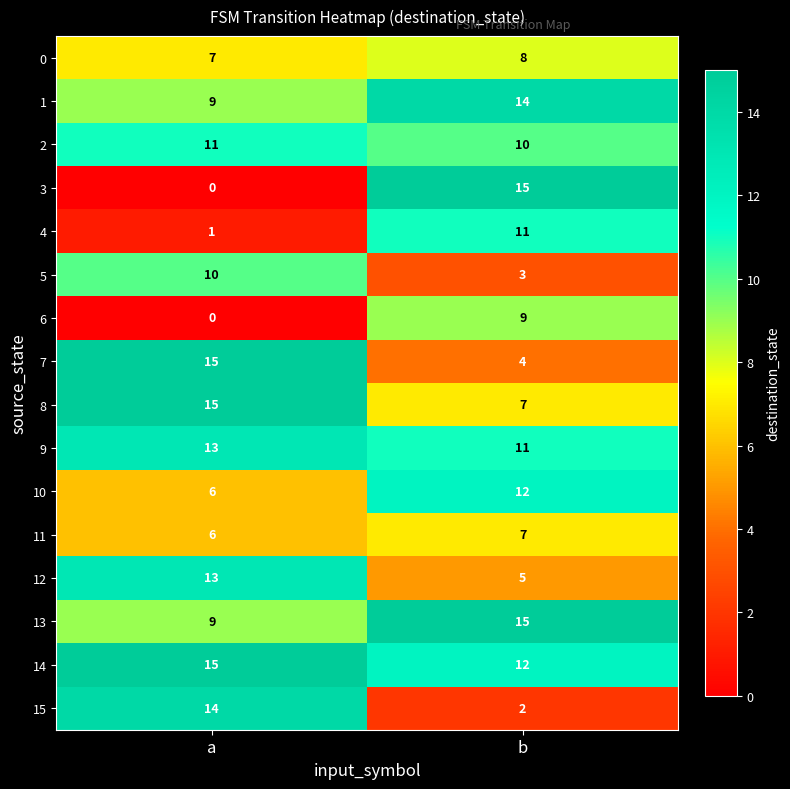

True or false: 7 has a value of 8 at a.

False